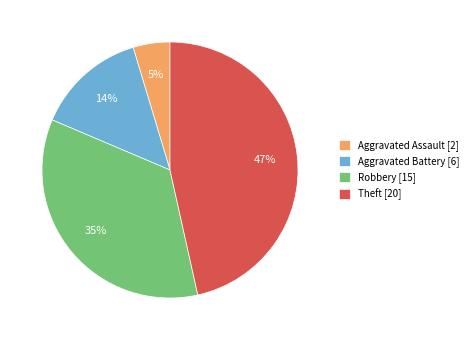

Which has a higher value, Aggravated Assault [2] or Theft [20]?

Theft [20]